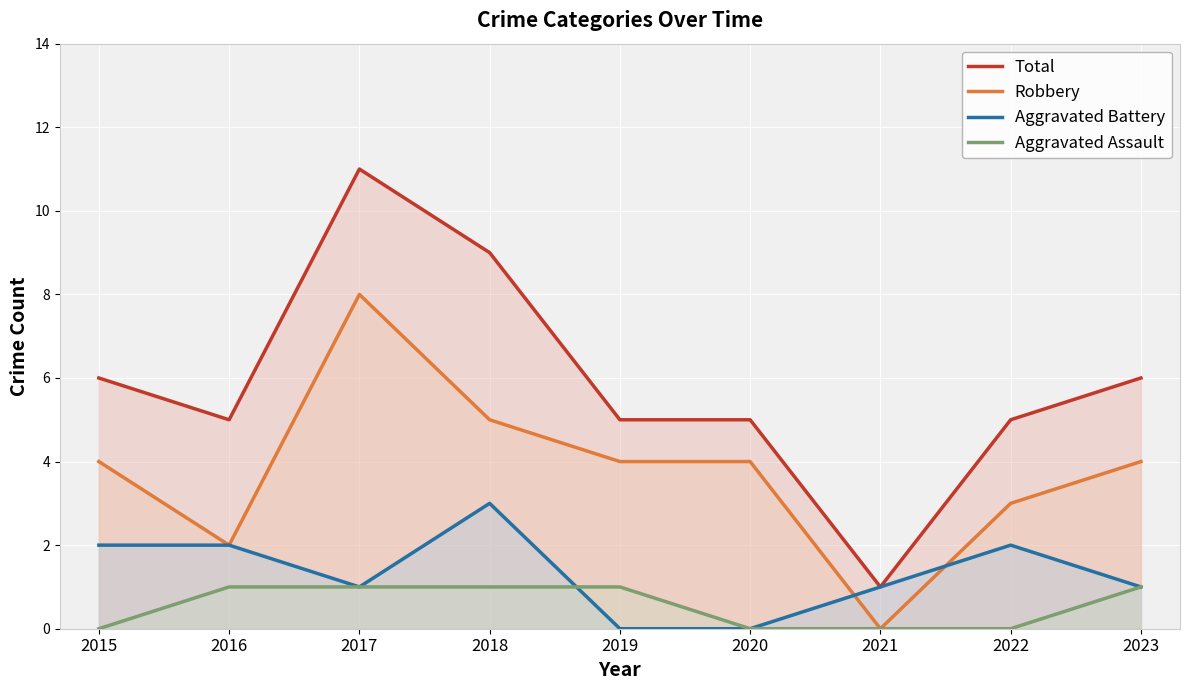

The value of Aggravated Battery at 2020 is 2. True or false?

False